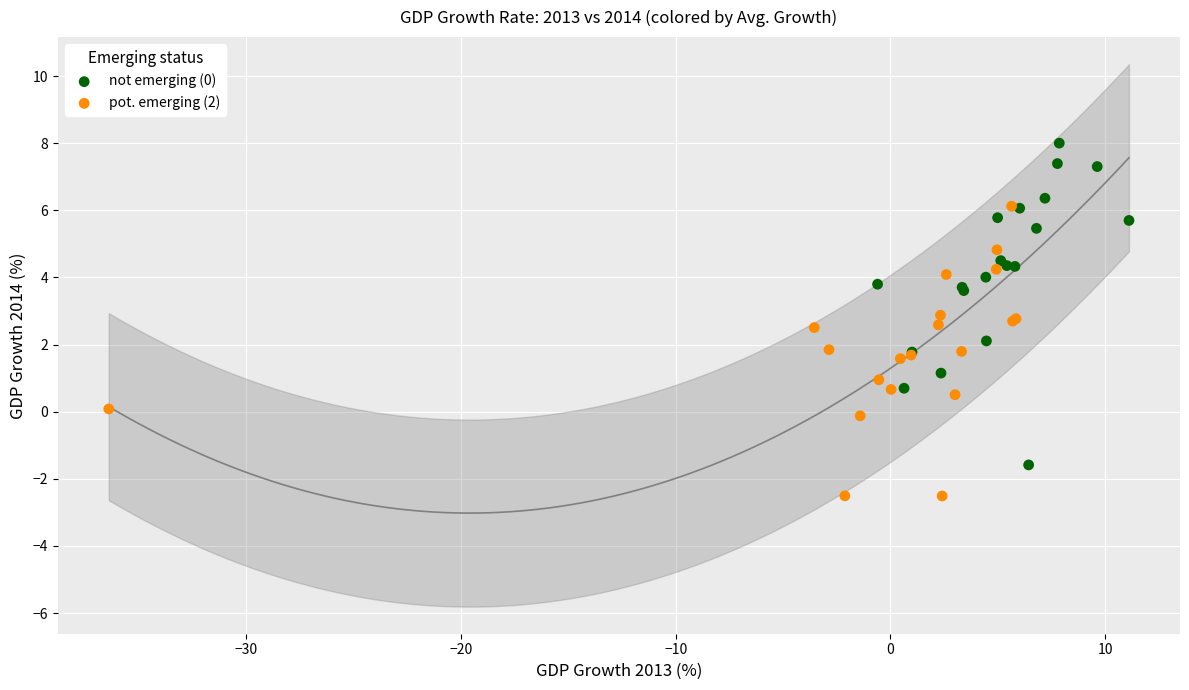

Which series has the widest spread of Y values?

not emerging (0)